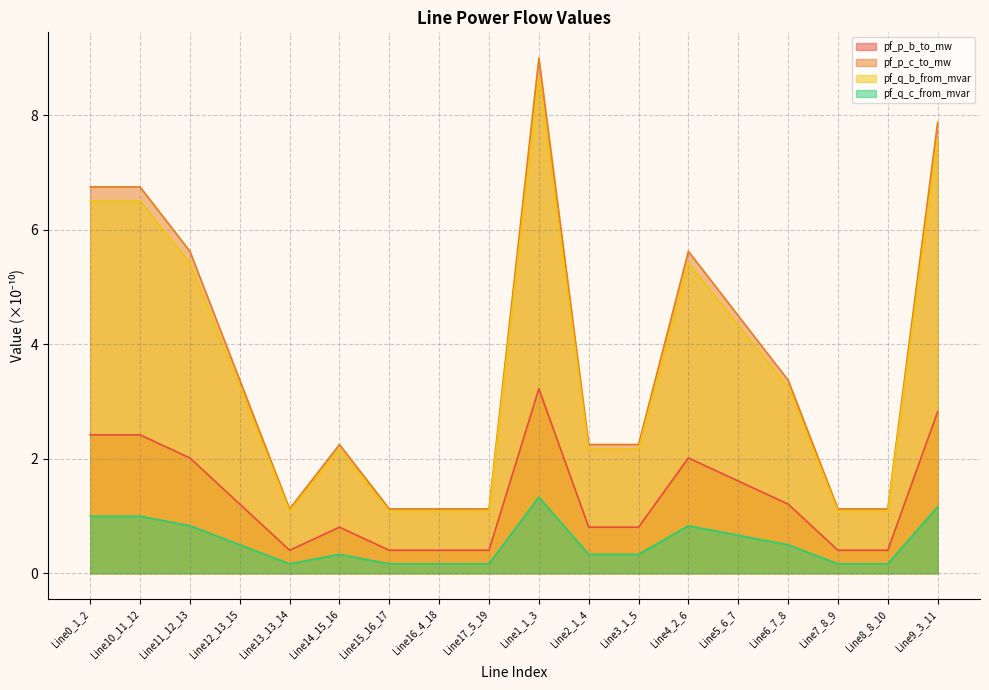

Rank the categories by pf_p_c_to_mw value from highest to lowest.

Line1_1_3, Line9_3_11, Line0_1_2, Line10_11_12, Line11_12_13, Line4_2_6, Line5_6_7, Line6_7_8, Line12_13_15, Line14_15_16, Line2_1_4, Line3_1_5, Line13_13_14, Line7_8_9, Line15_16_17, Line8_8_10, Line16_4_18, Line17_5_19